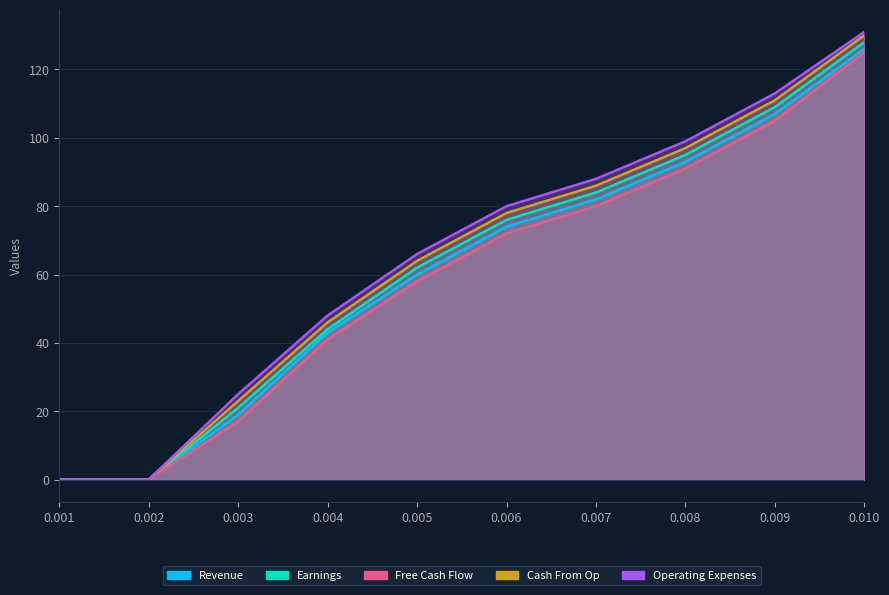

Count the number of categories in the chart.

10